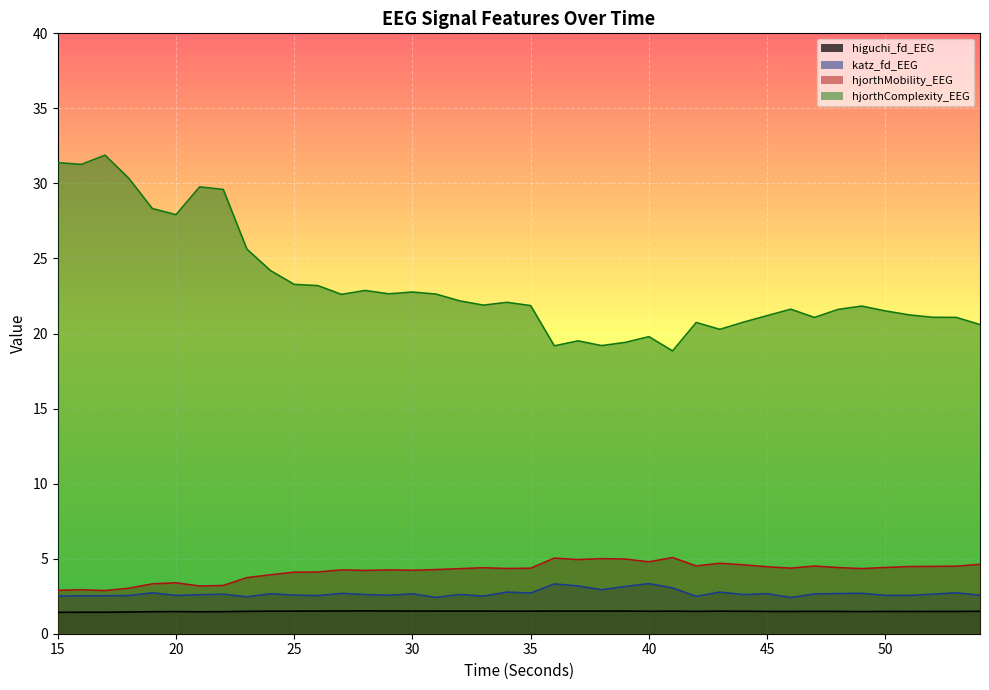

Which series has the widest spread of values?

hjorthComplexity_EEG